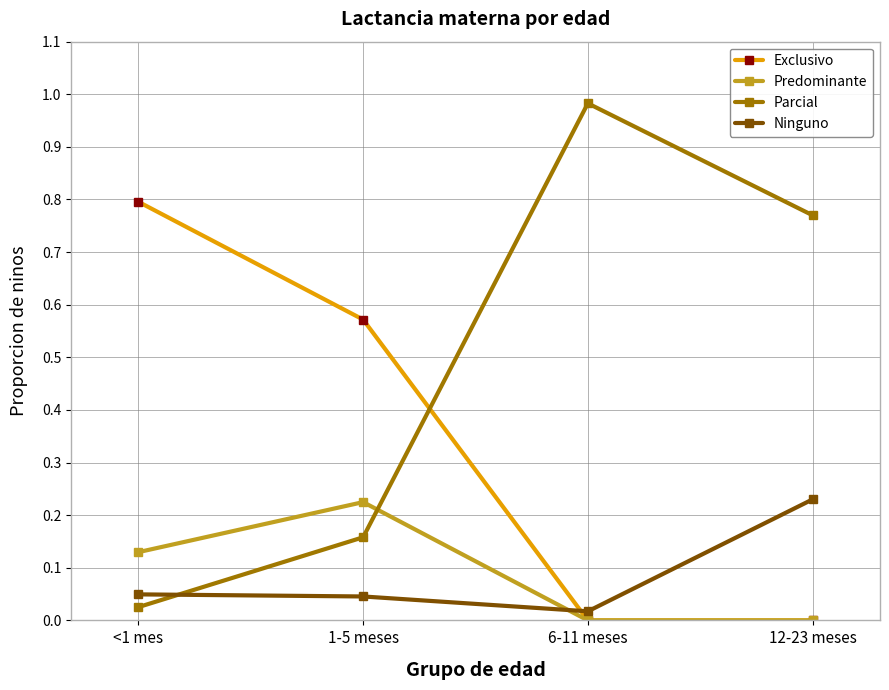

Count the Predominante values in the range 0 to 1.

4